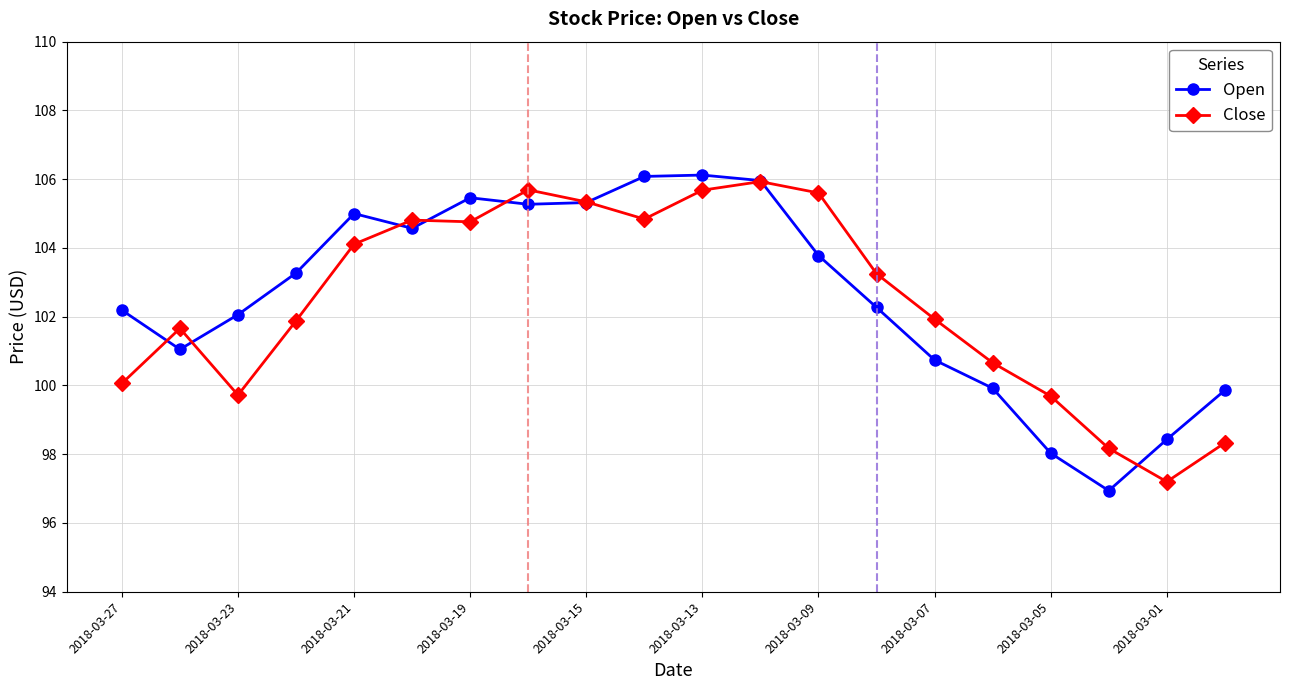

How many values in the Open series are below 103?

10